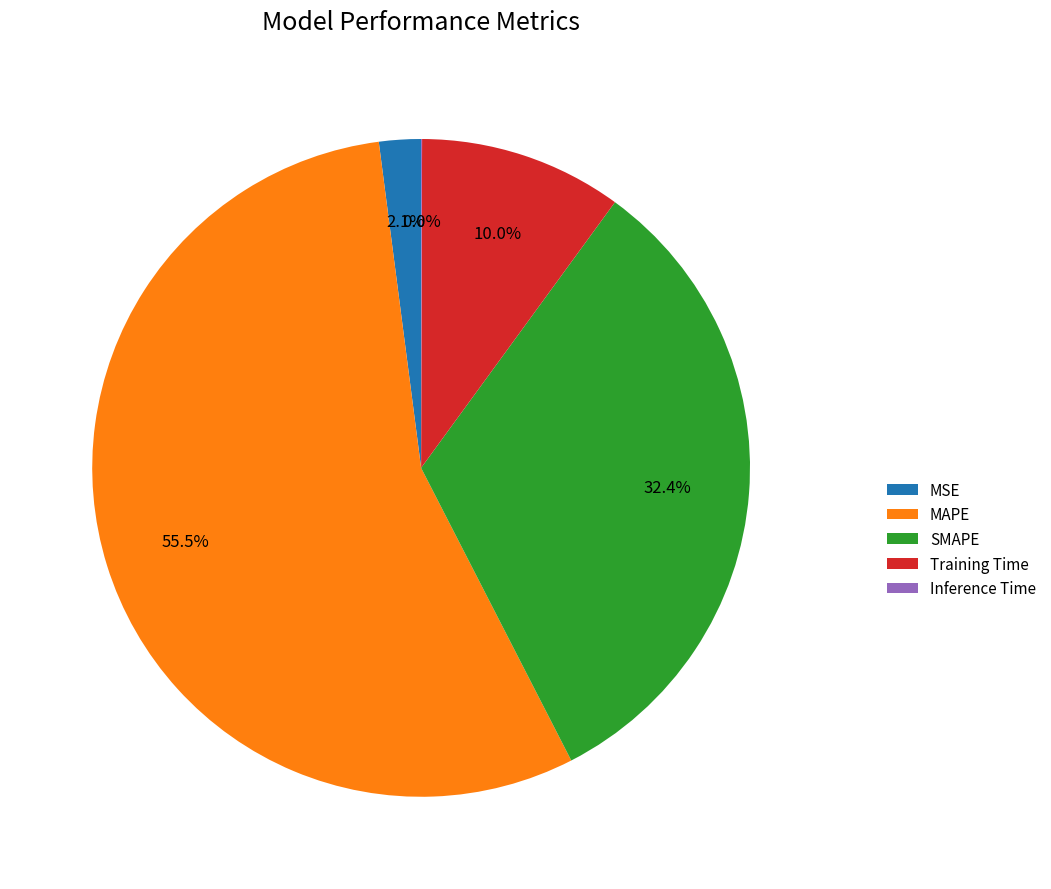

To the nearest percent, what is the difference between the SMAPE and MAPE slice percentages?

23%